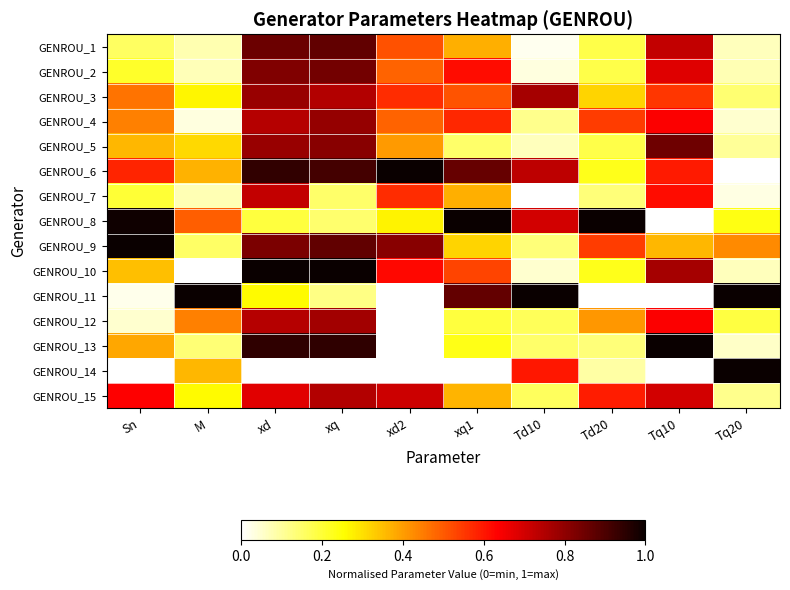

Which label corresponds to the smallest value in the chart?

Tq20